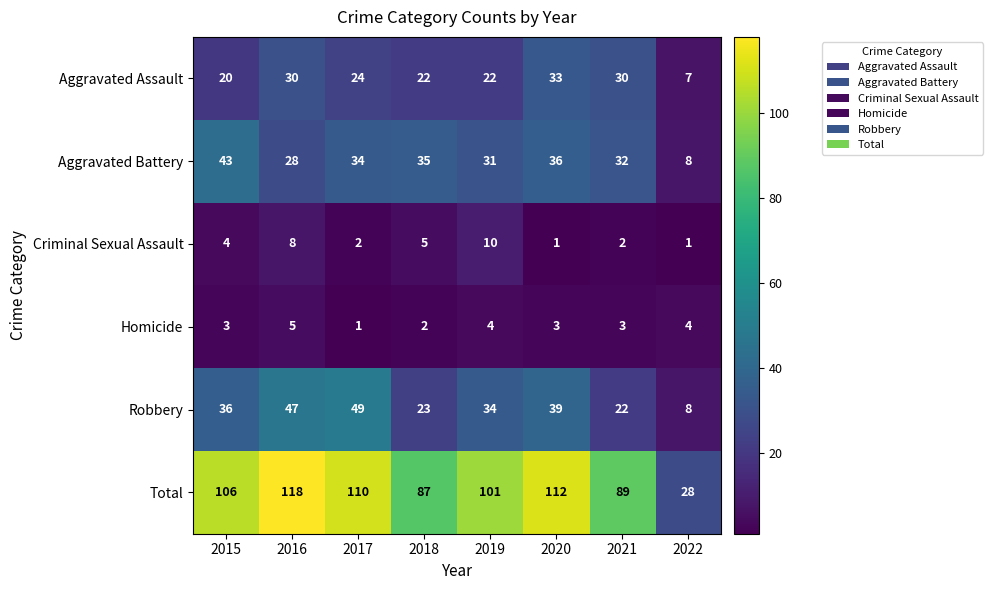

At which category is the sum across all series the highest?

2016